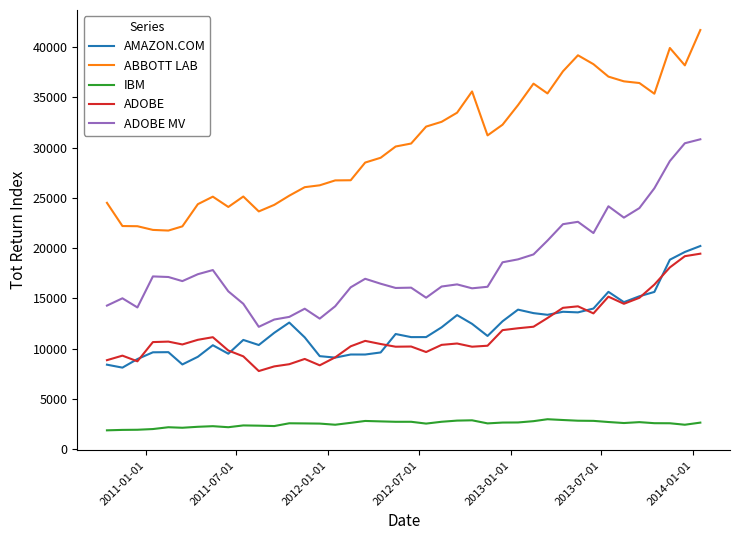

True or false: ADOBE has more than 2 interior local peaks.

True